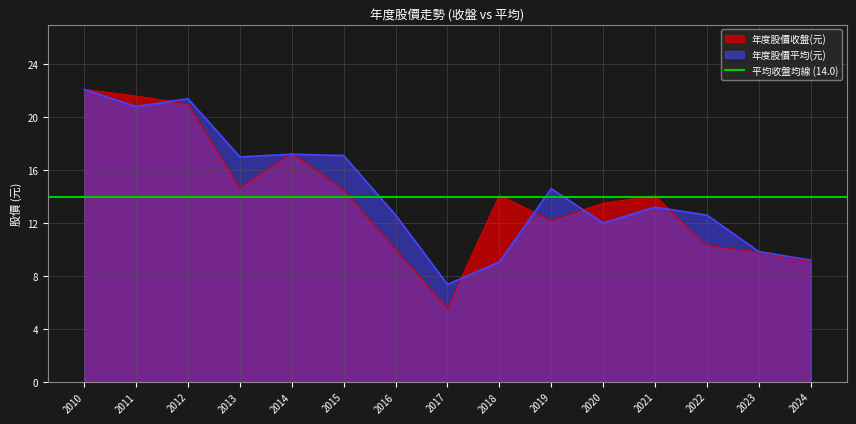

Reading left to right, what are all the values shown in this chart?

年度股價收盤(元): 22.1	21.6	21.0	14.7	17.3	14.5	10.0	5.6	14.1	12.2	13.5	14.1	10.3	9.8	9.1
年度股價平均(元): 22.1	20.8	21.4	17.0	17.2	17.1	12.6	7.4	9.1	14.6	12.0	13.2	12.6	9.8	9.2